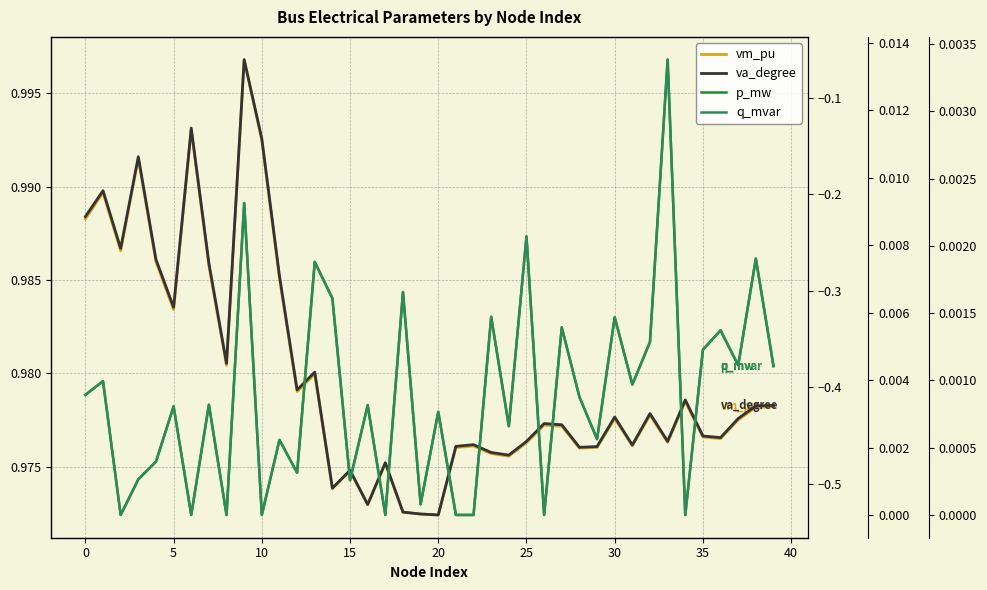

True or false: p_mw and va_degree cross at least once.

False